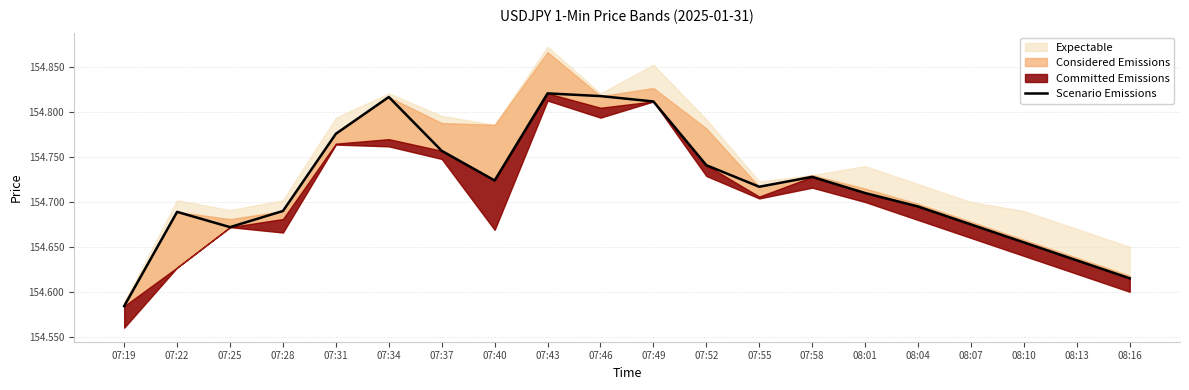

Reading left to right, list all the values displayed in this chart.

07:19=154.6	07:22=154.7	07:25=154.7	07:28=154.7	07:31=154.8	07:34=154.8	07:37=154.8	07:40=154.7	07:43=154.8	07:46=154.8	07:49=154.8	07:52=154.7	07:55=154.7	07:58=154.7	08:01=154.7	08:04=154.7	08:07=154.7	08:10=154.7	08:13=154.6	08:16=154.6